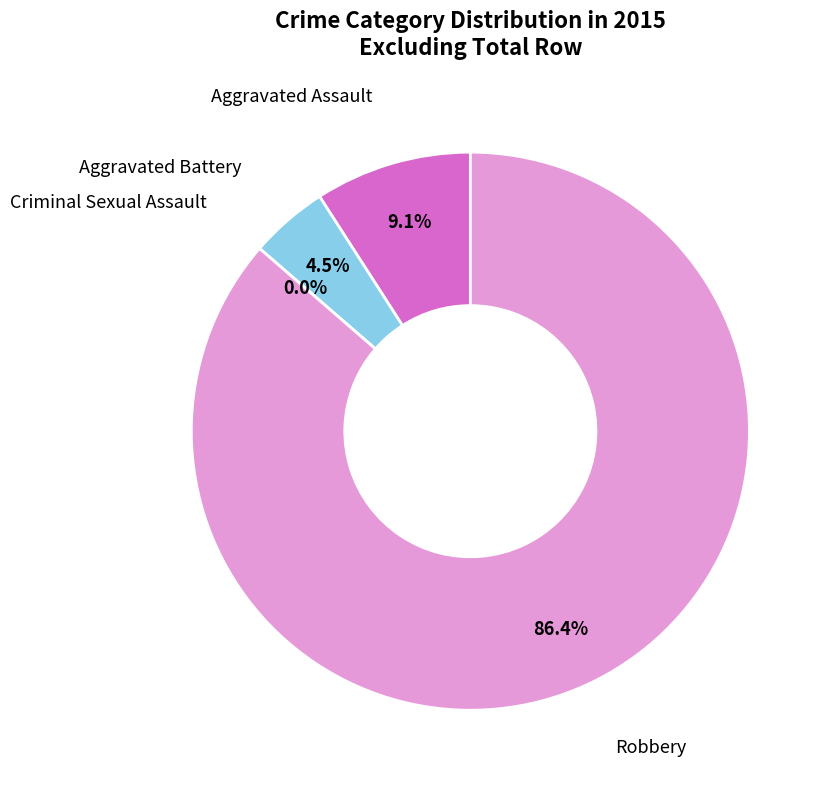

Rank the categories by value from highest to lowest.

Robbery, Aggravated Assault, Aggravated Battery, Criminal Sexual Assault